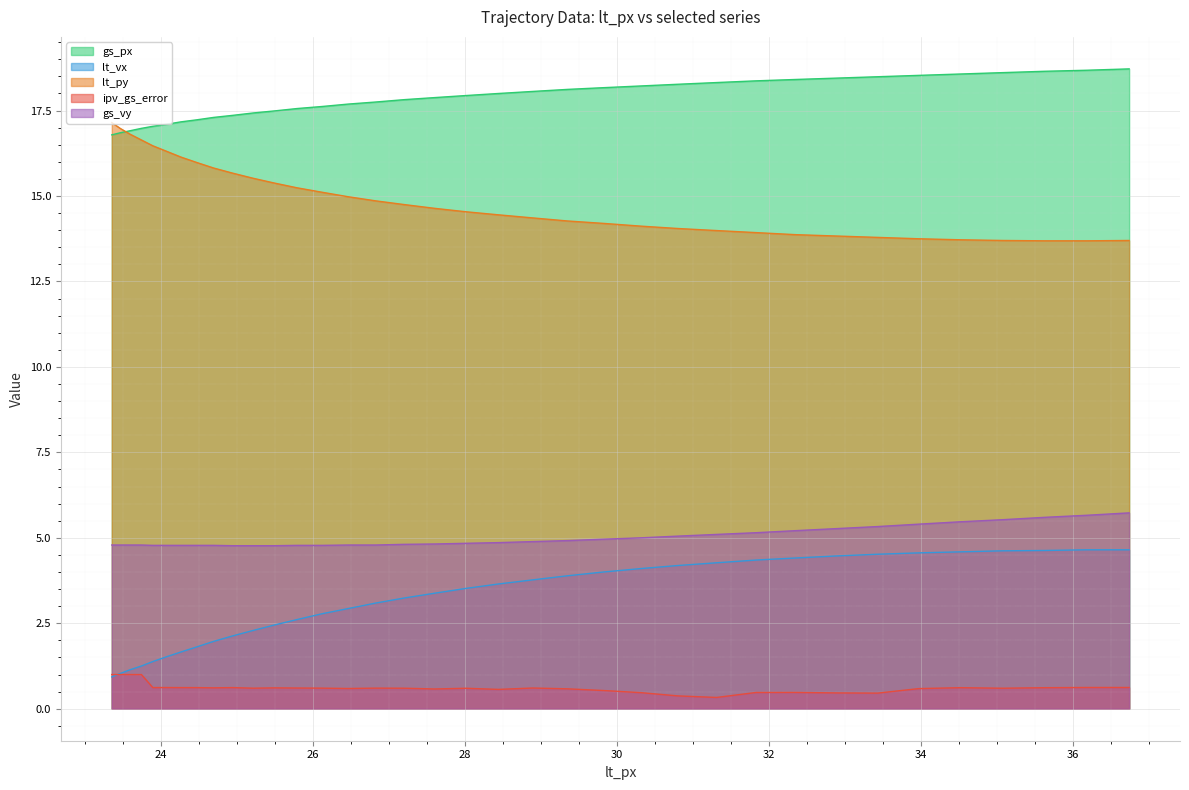

Rank the series by their maximum value, from lowest to highest.

ipv_gs_error, lt_vx, gs_vy, lt_py, gs_px